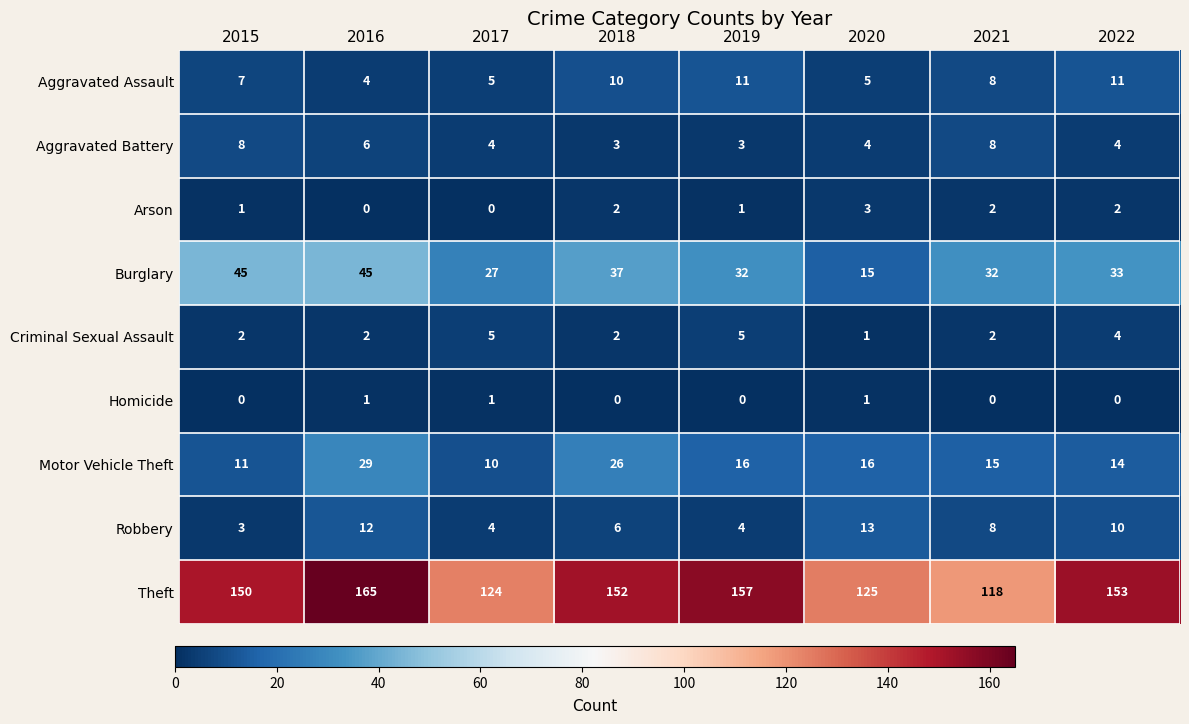

At 2015, list the series in order from smallest to largest.

Homicide, Arson, Criminal Sexual Assault, Robbery, Aggravated Assault, Aggravated Battery, Motor Vehicle Theft, Burglary, Theft